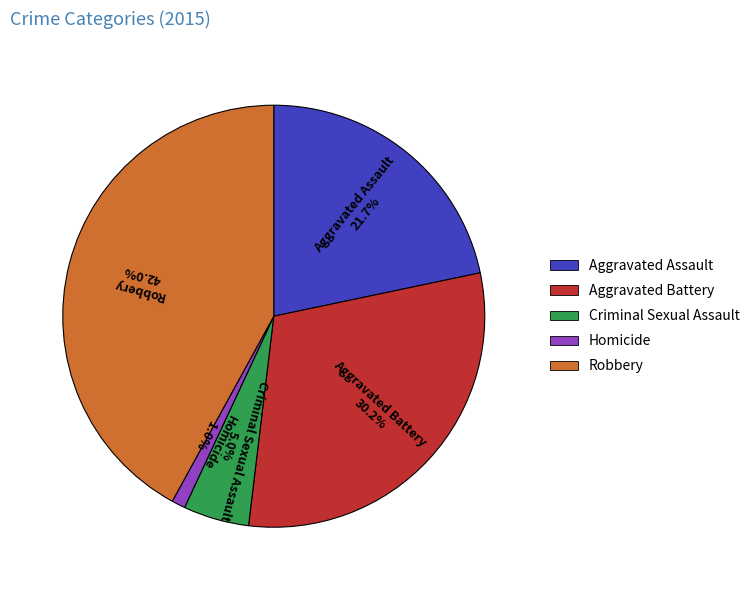

Which has a higher value, Homicide or Robbery?

Robbery